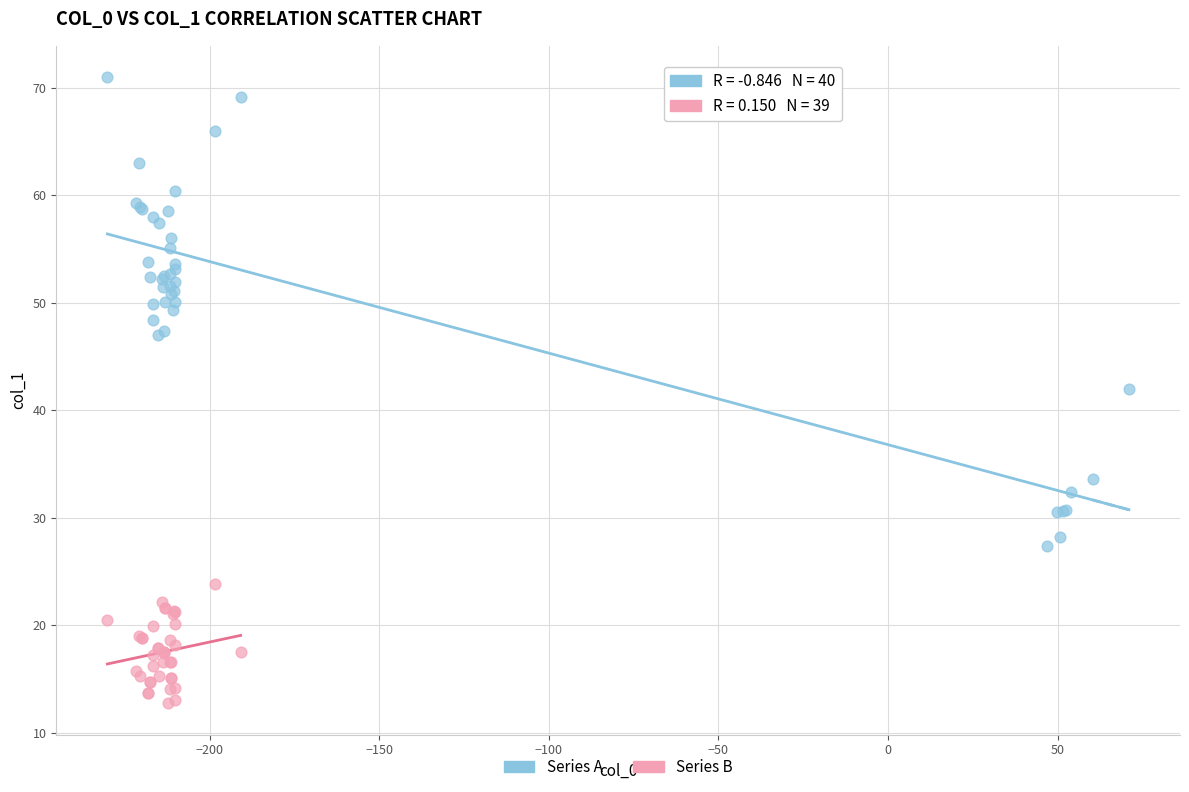

Which series has the widest spread of Y values?

Series A